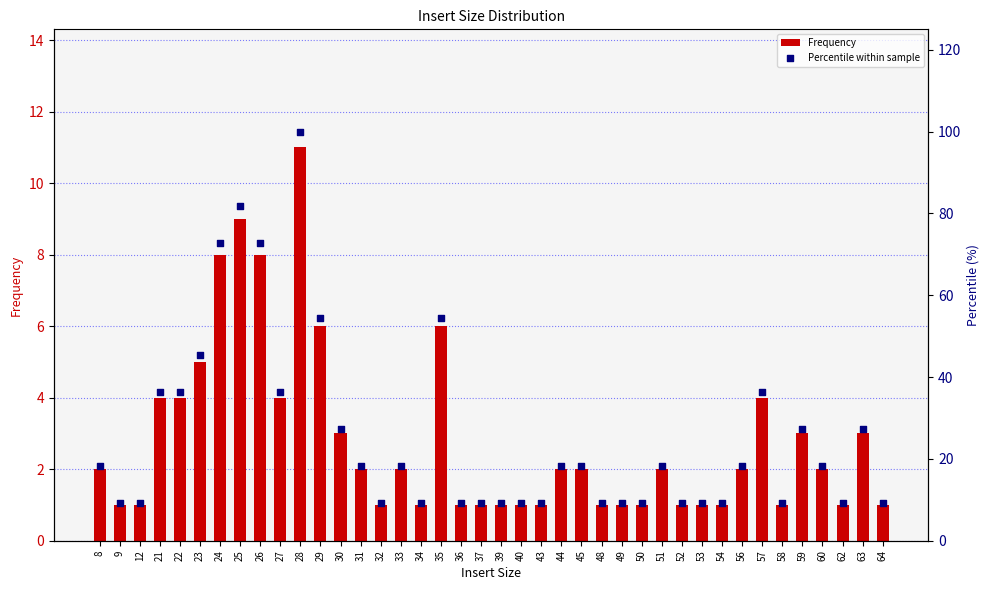

At how many categories does at least one series exceed 59?

4